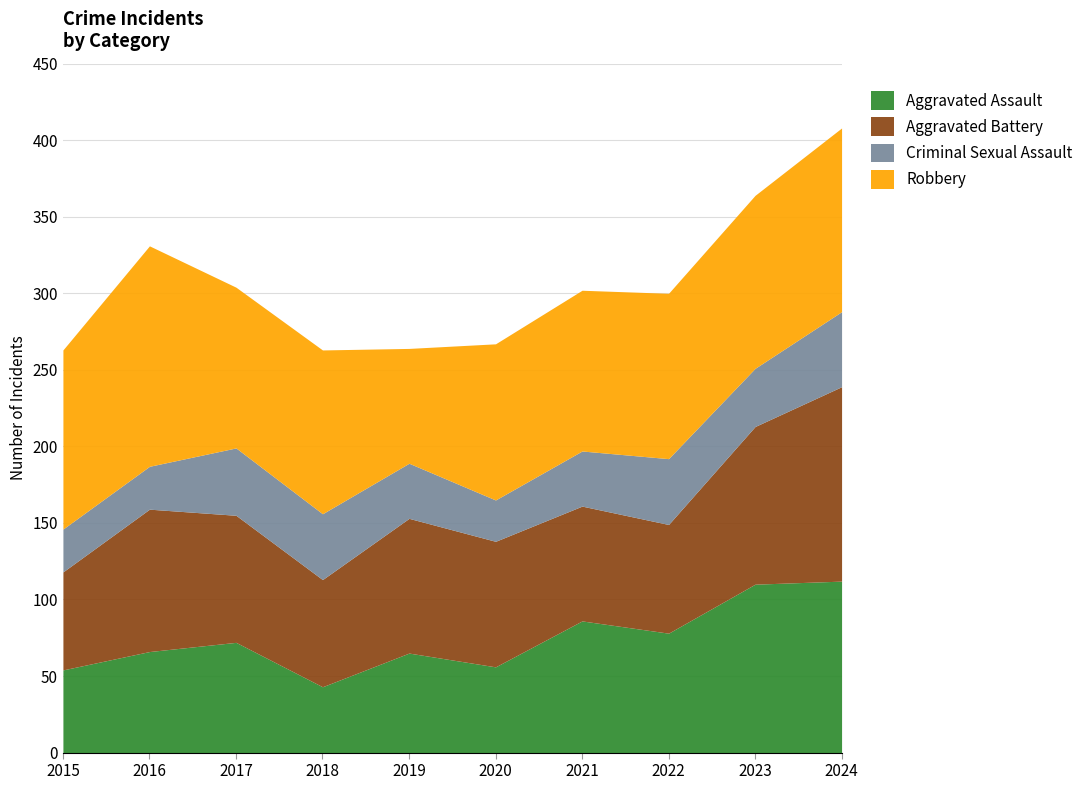

How many distinct data groups are displayed?

4